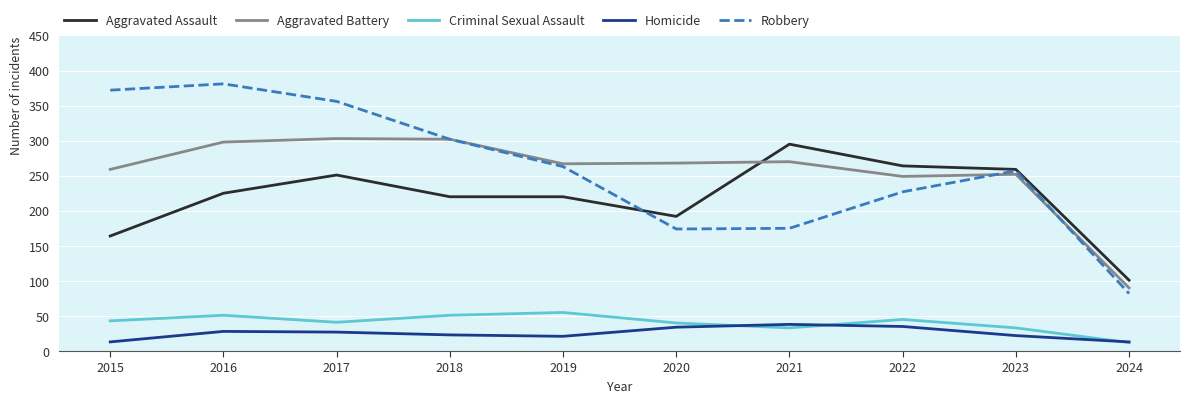

True or false: Aggravated Assault and Homicide intersect in this chart.

False